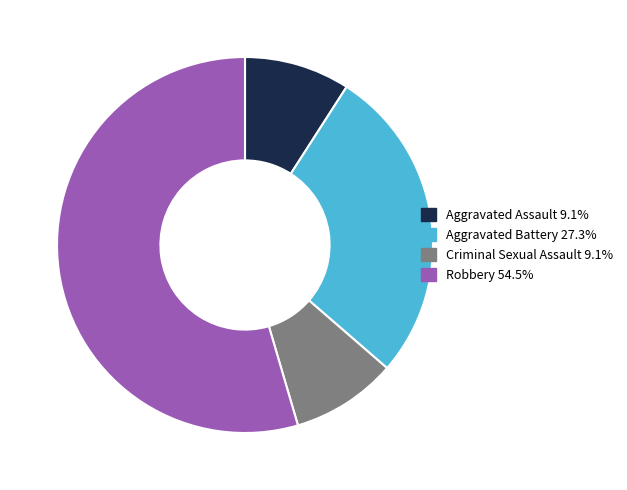

What is the largest slice in the pie chart?

Robbery